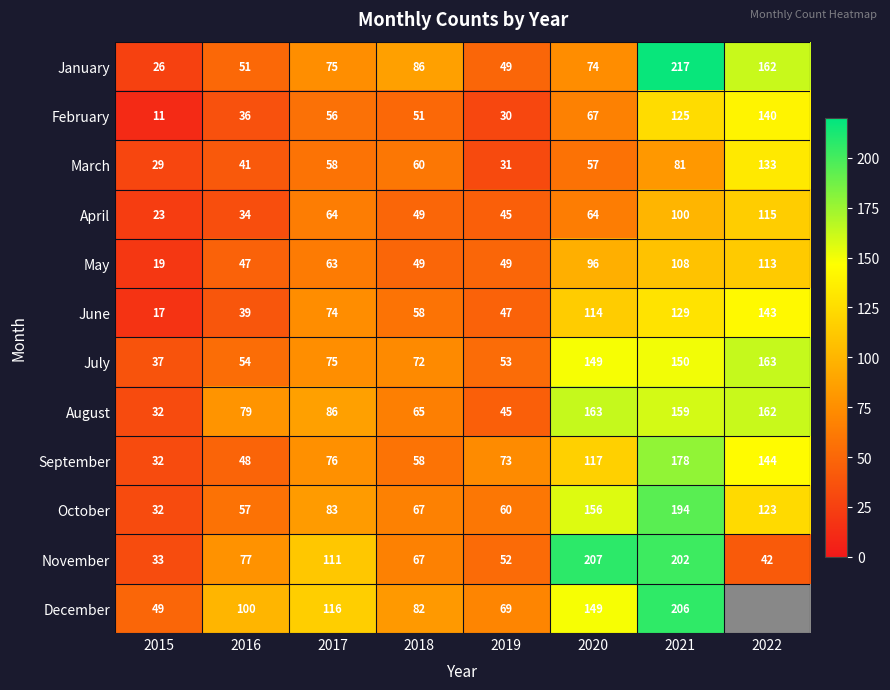

Is the value of November at 2022 greater than the value of May at 2016?

No